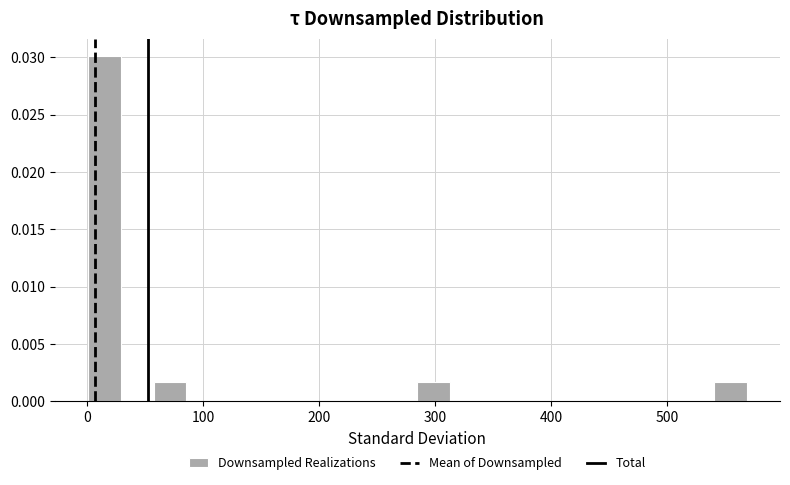

Around what value on the x-axis is the tallest bar? Give the approximate position of its centre, as read against the axis.

10